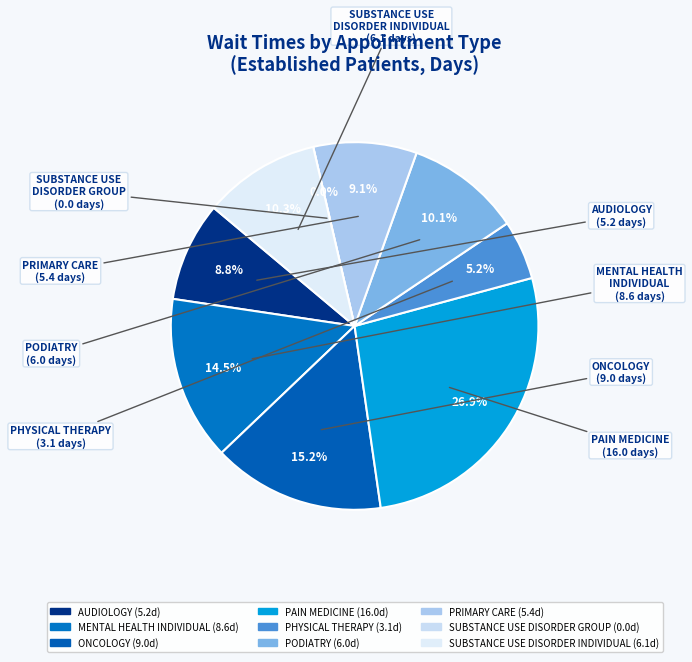

Rank the categories by value from highest to lowest.

PAIN MEDICINE, ONCOLOGY, MENTAL HEALTH INDIVIDUAL, SUBSTANCE USE DISORDER INDIVIDUAL, PODIATRY, PRIMARY CARE, AUDIOLOGY, PHYSICAL THERAPY, SUBSTANCE USE DISORDER GROUP